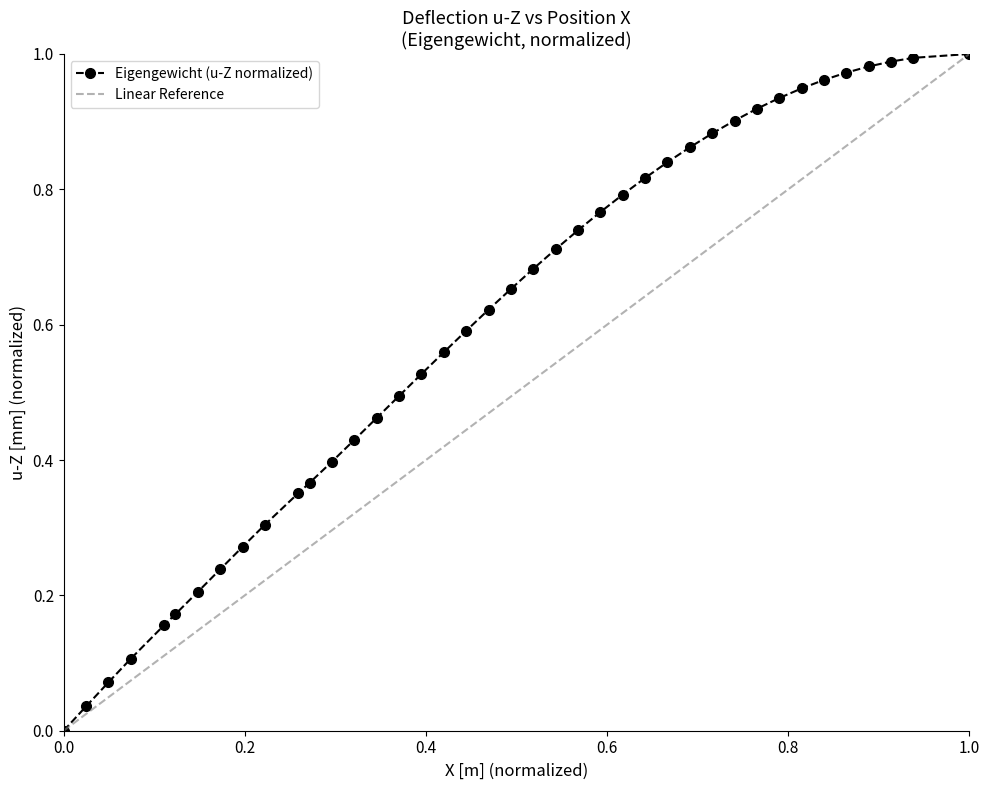

Reading left to right, list all the values displayed in this chart.

0.0	0.0	0.1	0.1	0.2	0.2	0.2	0.2	0.3	0.3	0.4	0.4	0.4	0.4	0.5	0.5	0.5	0.6	0.6	0.6	0.7	0.7	0.7	0.7	0.8	0.8	0.8	0.8	0.9	0.9	0.9	0.9	0.9	0.9	1.0	1.0	1.0	1.0	1.0	1.0